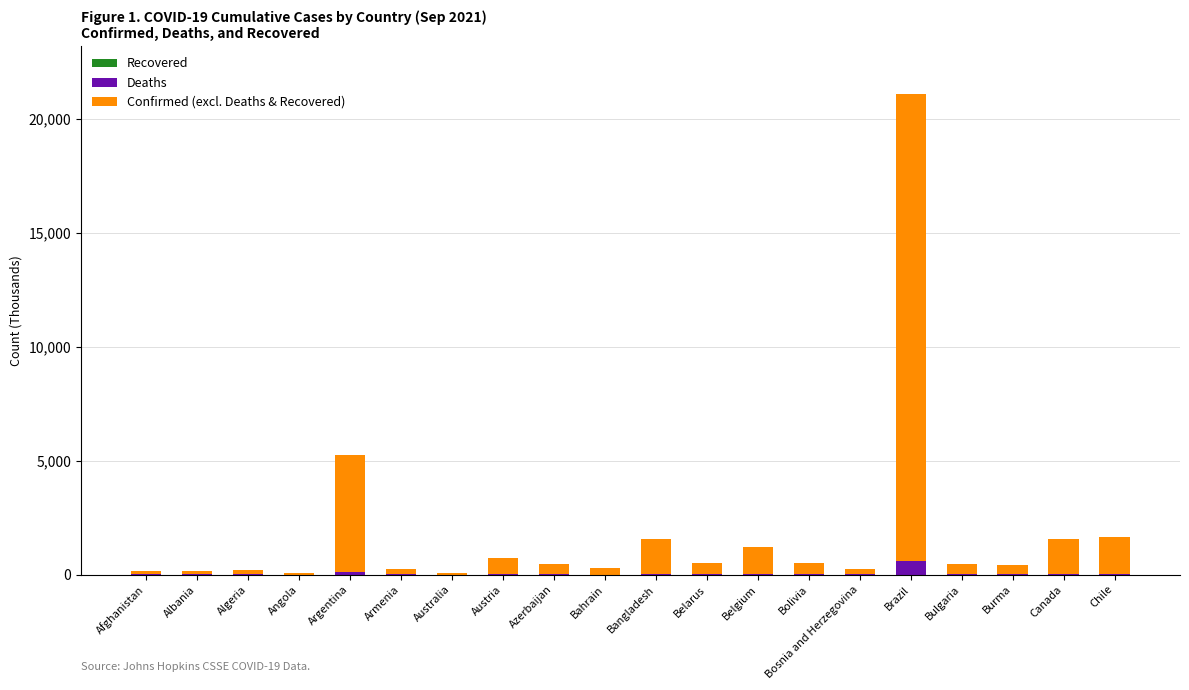

At which category is the sum across all series the highest?

Brazil